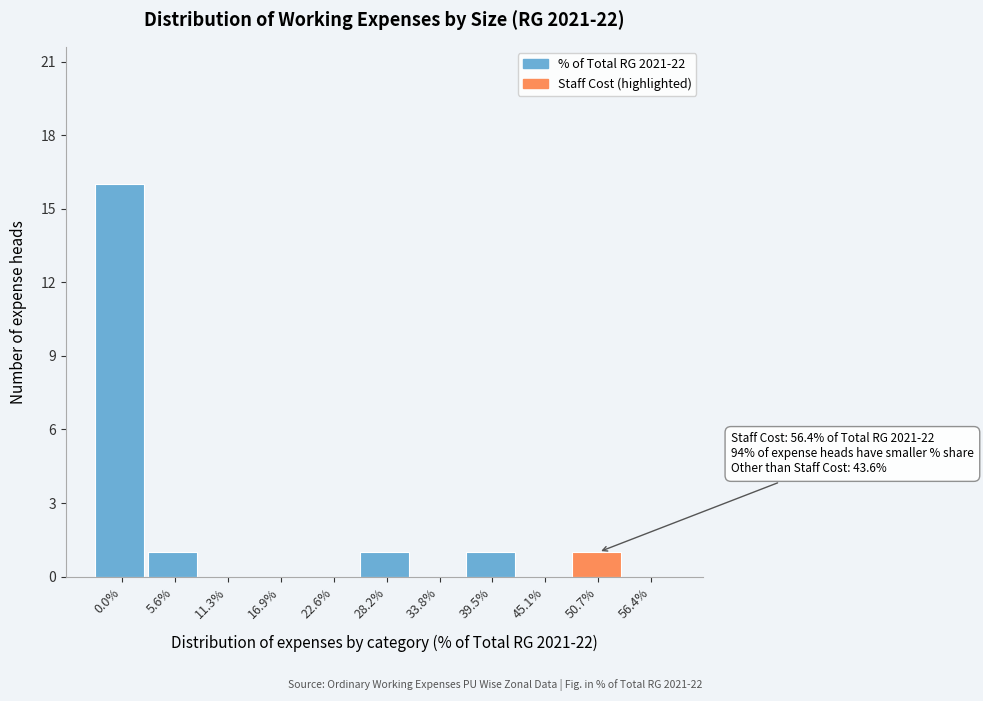

Reading right to left, transcribe all the data shown in this chart.

56.4%=0	50.7%=1	45.1%=0	39.5%=1	33.8%=0	28.2%=1	22.6%=0	16.9%=0	11.3%=0	5.6%=1	0.0%=16